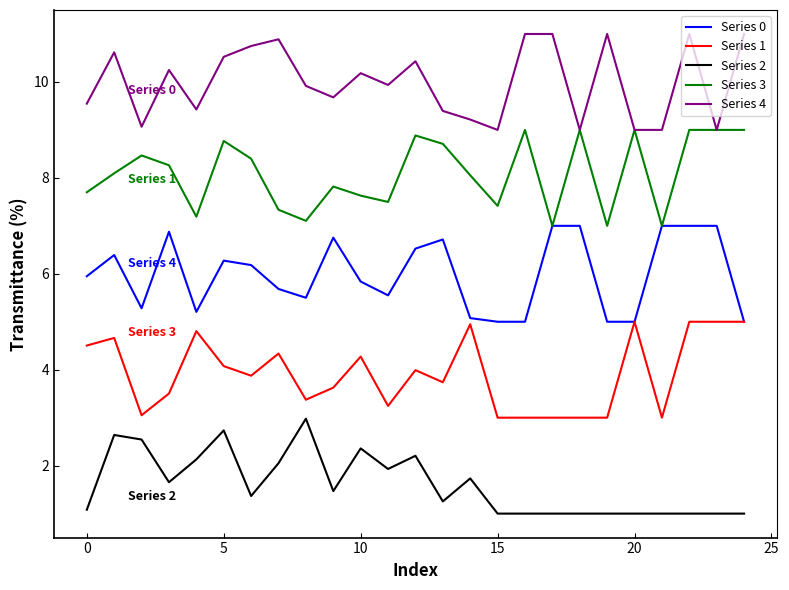

List the series in order of their overall mean, lowest first.

Series 2, Series 1, Series 0, Series 3, Series 4